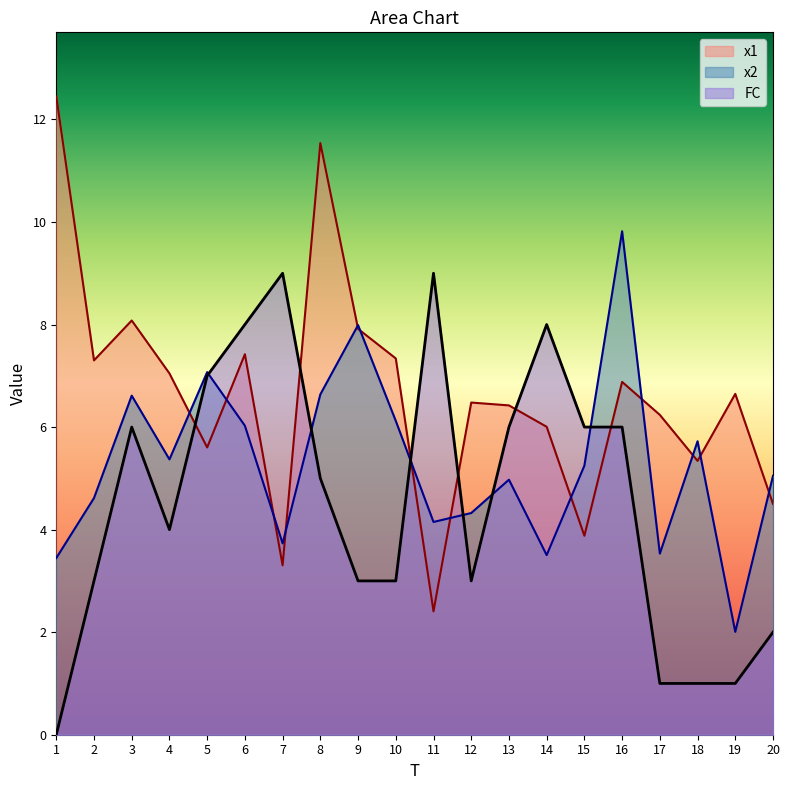

At which category is the sum across all series the highest?

8